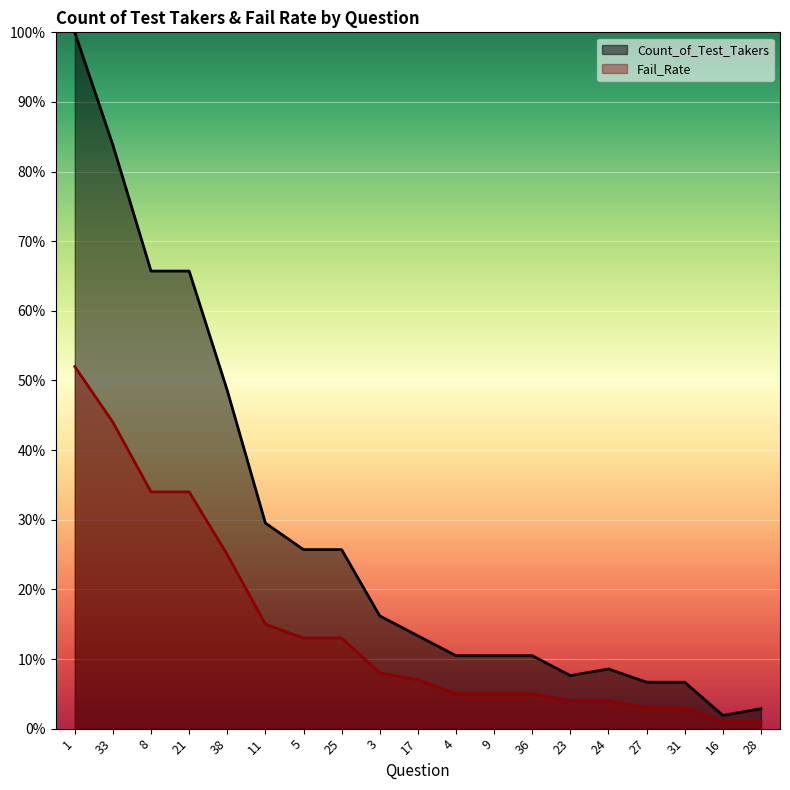

Which series has the largest range (max minus min)?

Count_of_Test_Takers